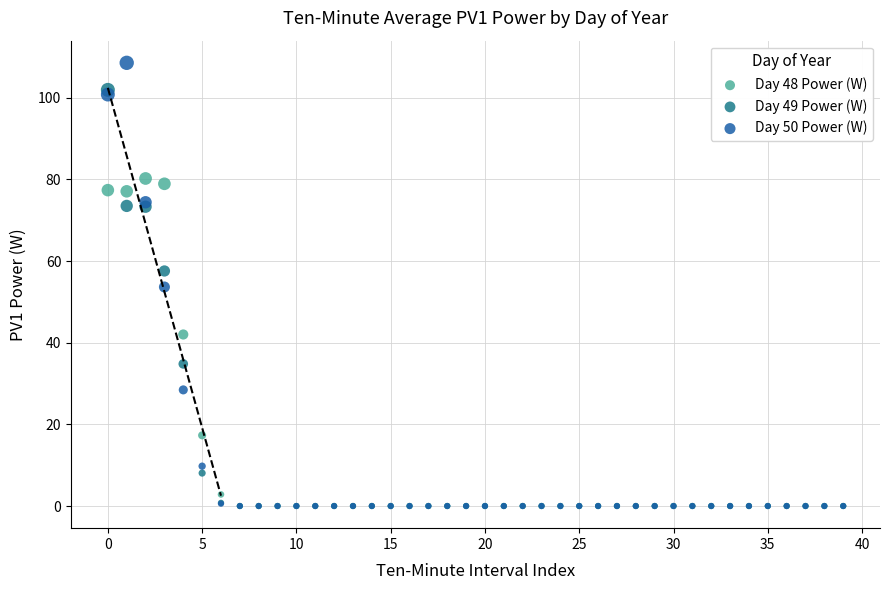

What are all the series names shown in the legend?

Day 48 Power (W), Day 49 Power (W), Day 50 Power (W)